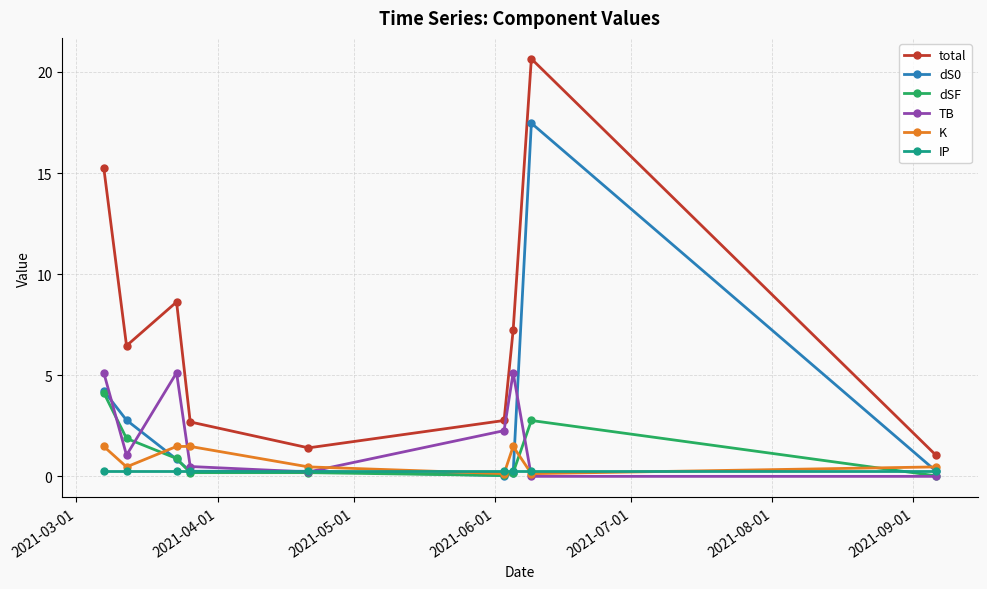

True or false: total and K cross at least once.

False